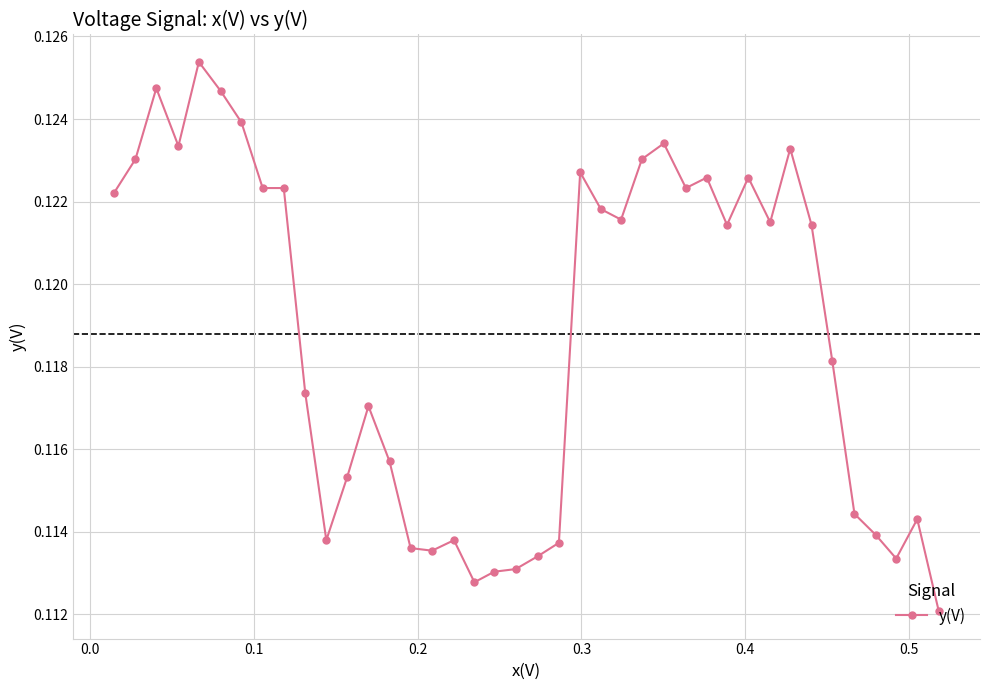

True or false: there are more than 1 points higher than both neighbors.

True